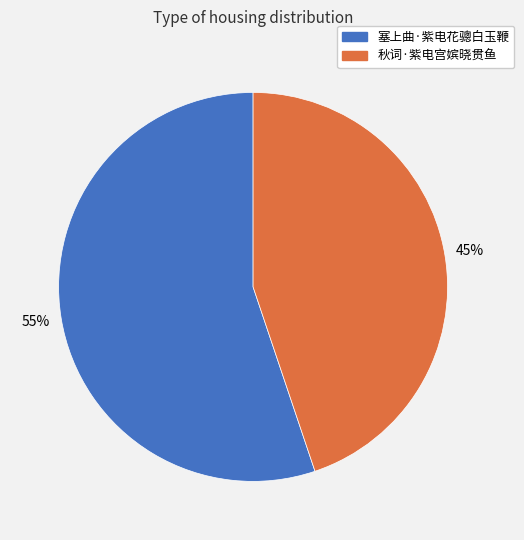

To the nearest percent, what percentage of the pie is 塞上曲·紫电花骢白玉鞭?

55%